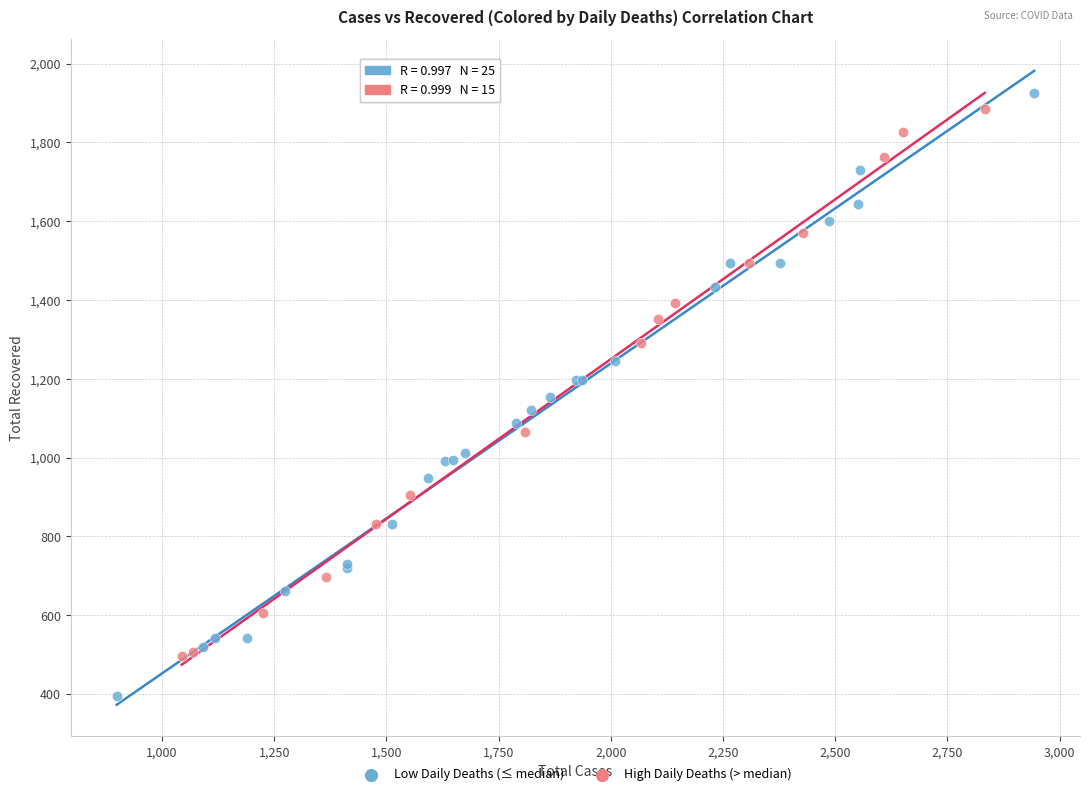

Which series reaches the minimum Y coordinate?

Low Daily Deaths (≤ median)